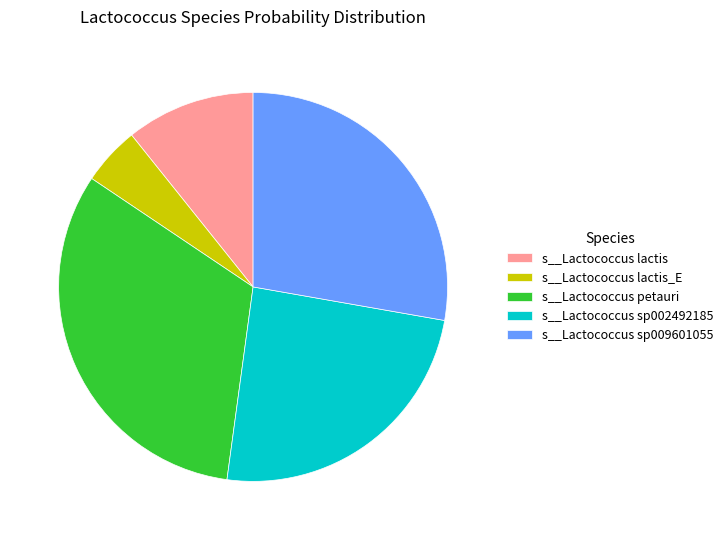

Is the sum of s__Lactococcus sp009601055 and s__Lactococcus petauri greater than half?

Yes